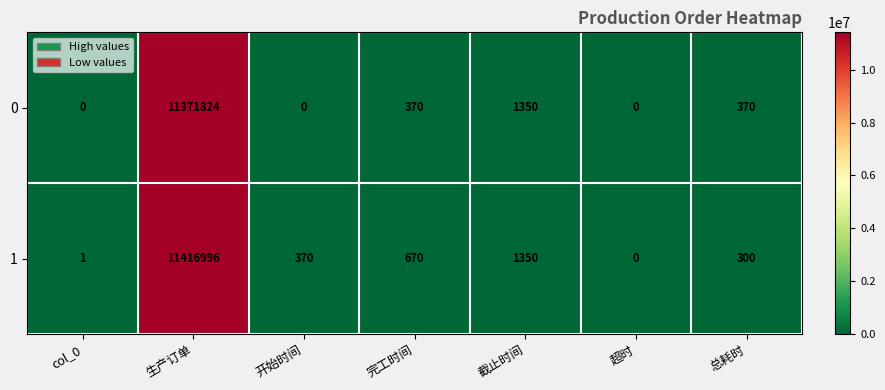

Is it true that 0 equals 550 at 完工时间?

False